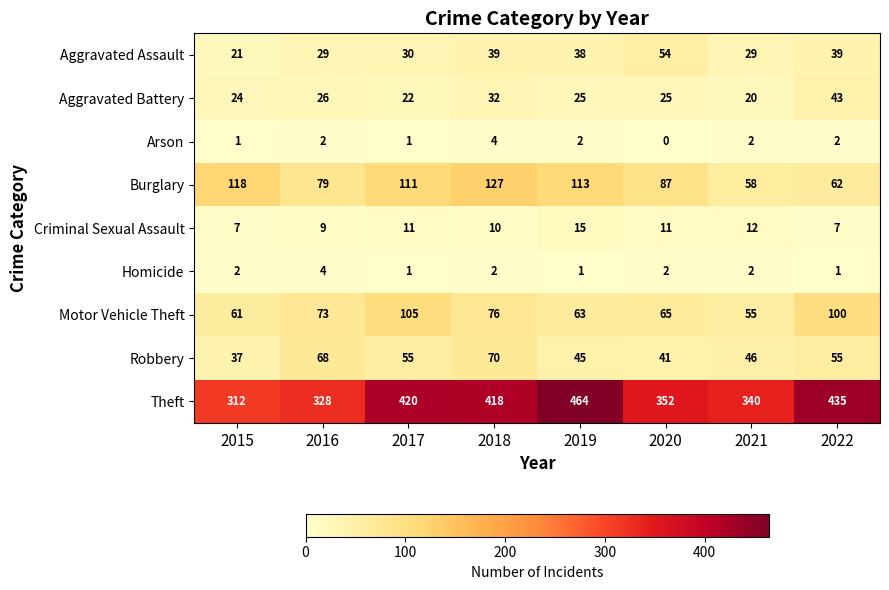

At which category does the chart reach its minimum across all series?

2020